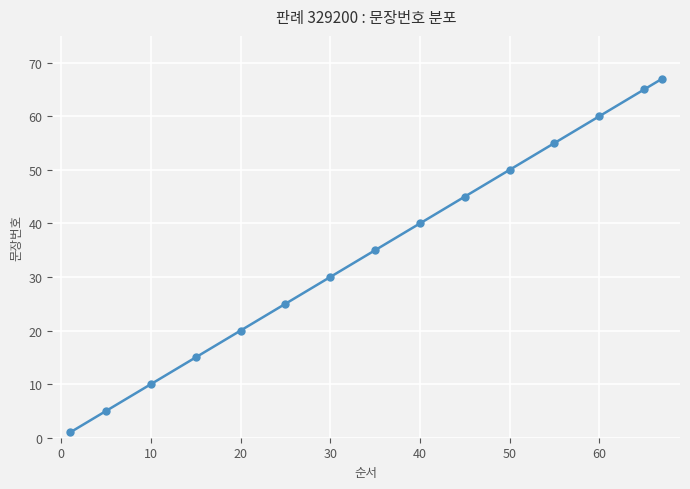

What is the value of the 7th point from the left?

30